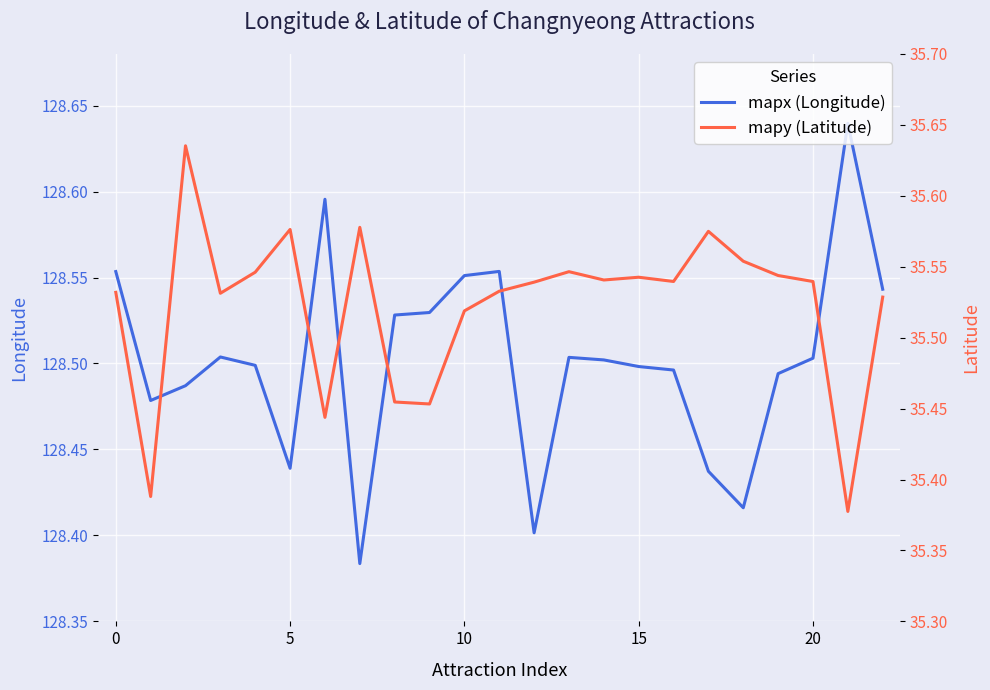

What is the difference between the highest and lowest values at 9?

93.1